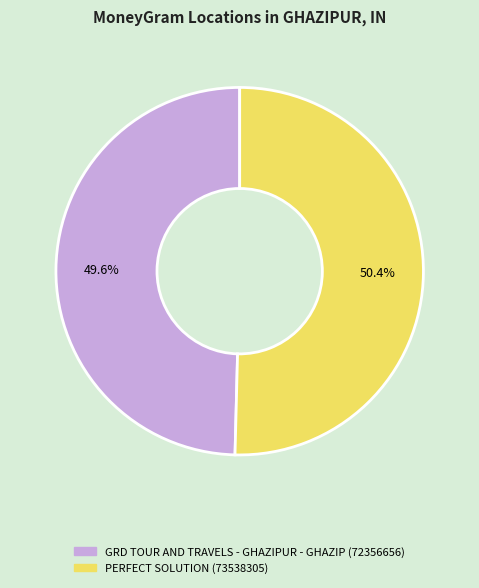

How many slices are in this pie chart?

2